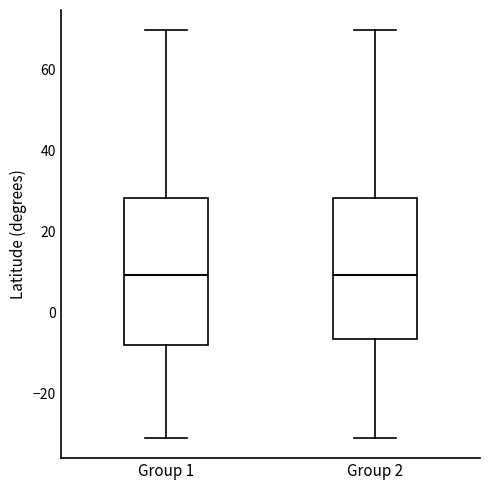

Reading left to right, read every box against the y-axis: the position of its median line, the range the box covers, and the ends of its whiskers. The values are not printed on the chart, so give them approximately, as read against the axis.

Group 1: median 10, box -8 to 28, whiskers -30 to 70
Group 2: median 10, box -6 to 28, whiskers -30 to 70